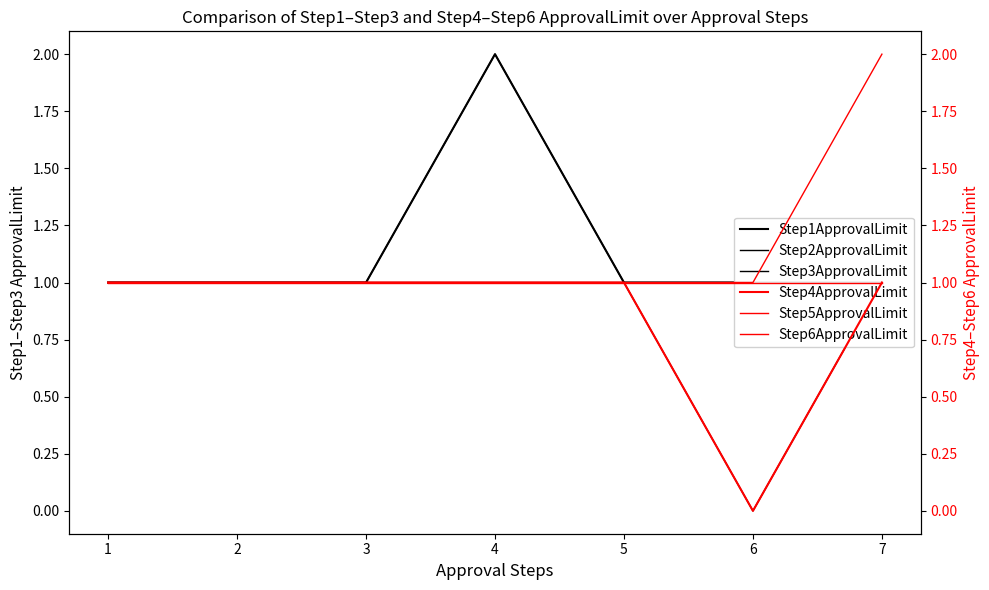

True or false: Step4ApprovalLimit and Step1ApprovalLimit intersect in this chart.

False